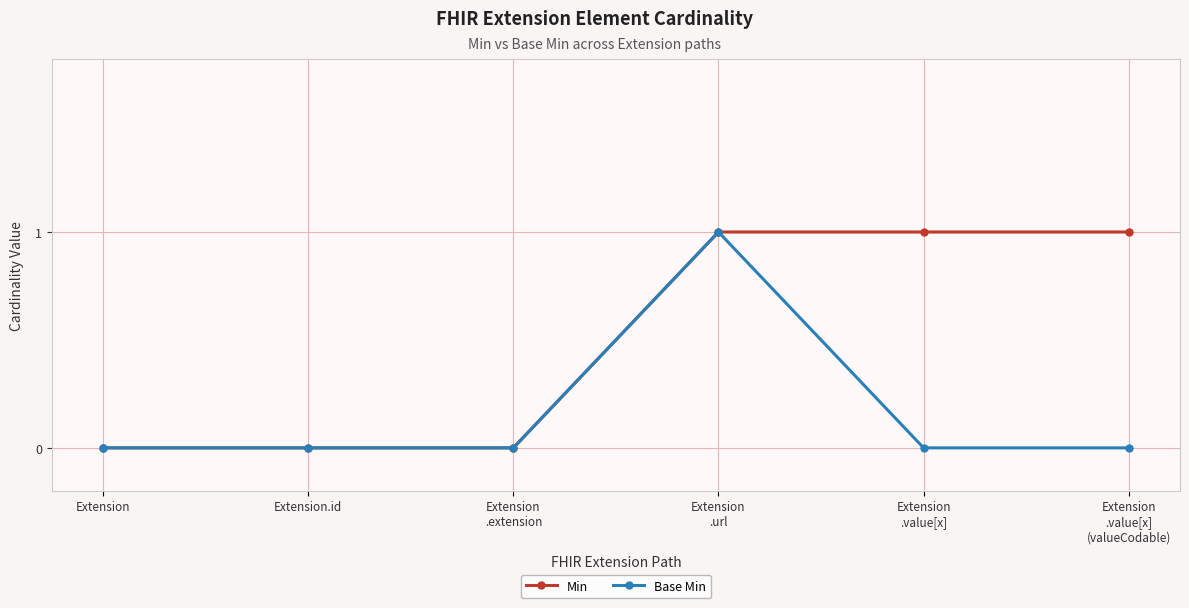

Reading left to right, extract all data points from this chart.

Min: 0	0	0	1	1	1
Base Min: 0	0	0	1	0	0